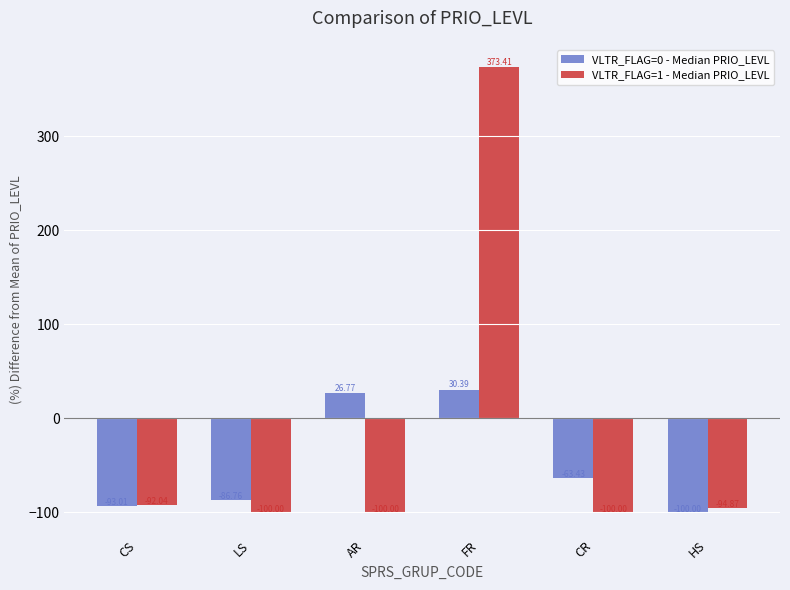

How many groups of bars are there?

6